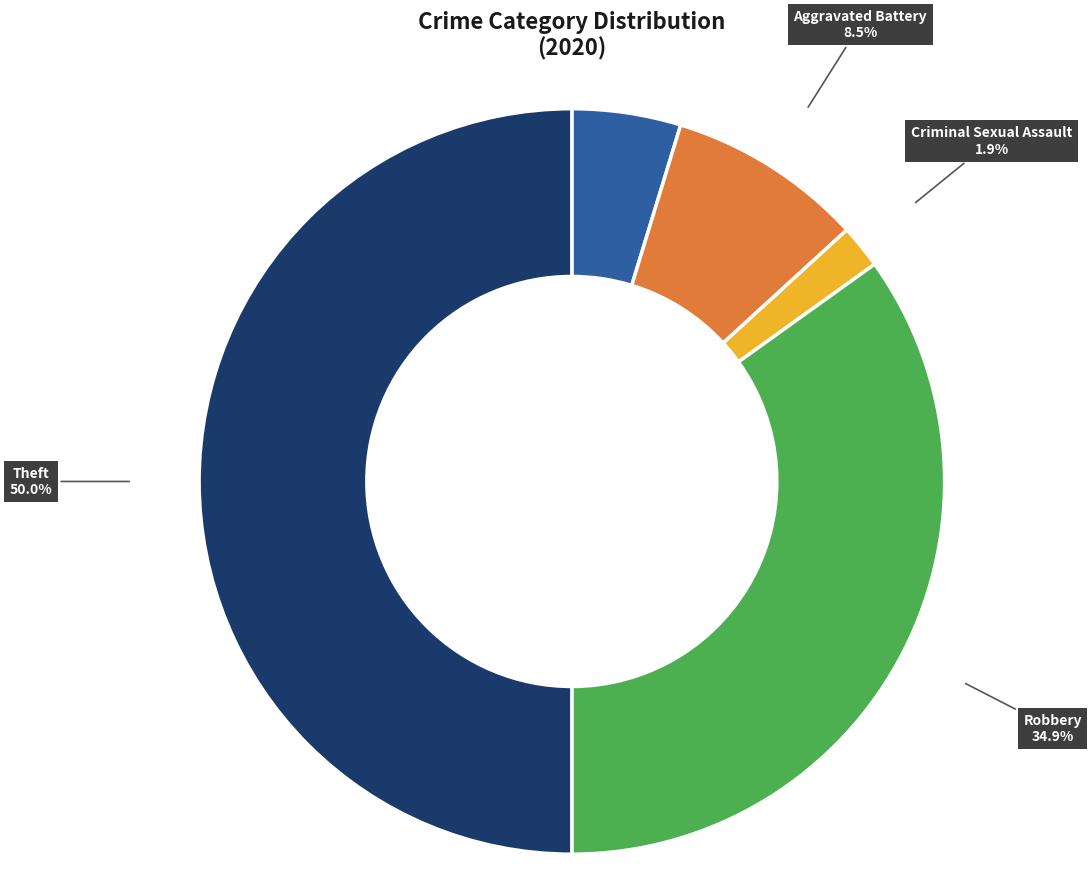

How much of the chart is everything except Theft?

50.0%